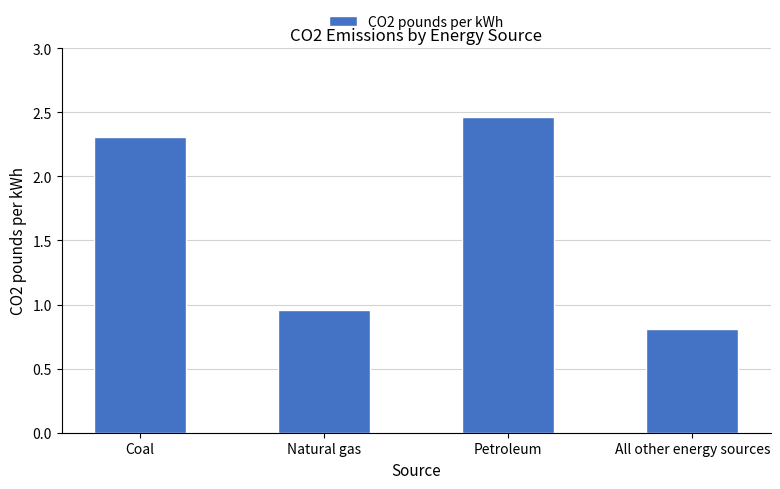

What is the value of the 1st bar from the left?

2.3